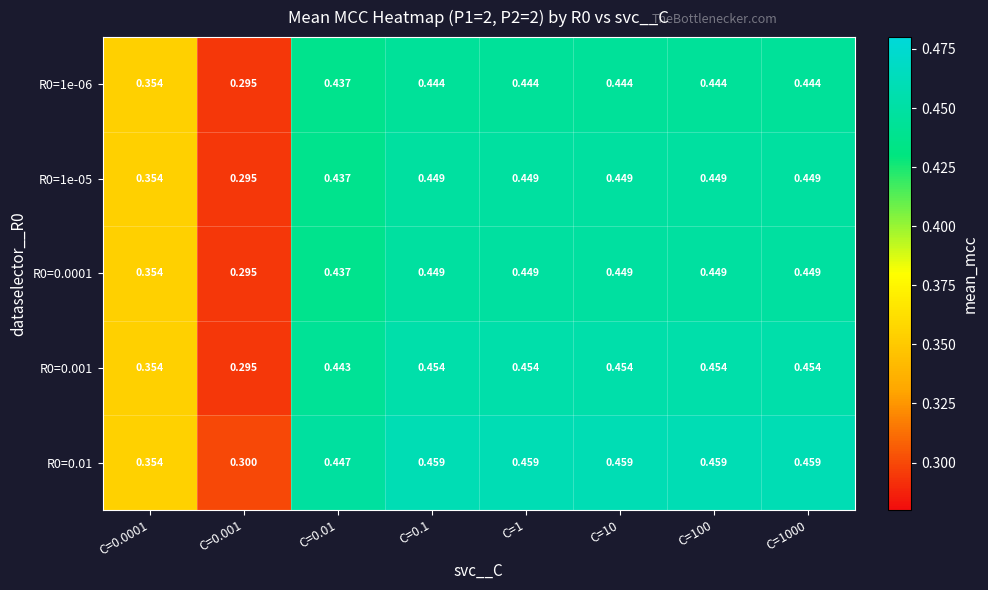

Is the value of R0=1e-05 at C=100 greater than the value of R0=0.001 at C=100?

No